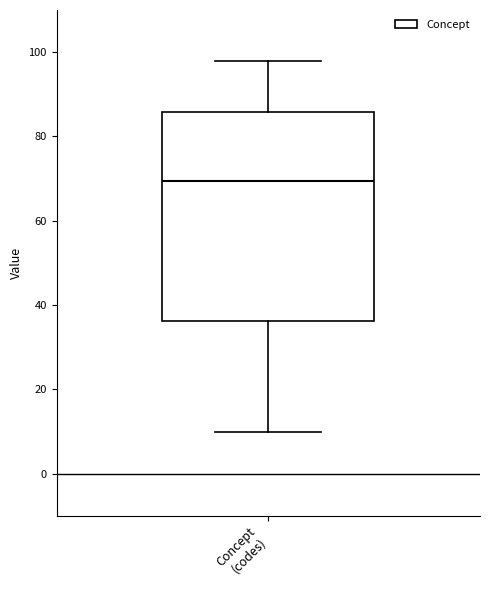

Where does the upper whisker of the box for Concept (codes) end on the y-axis? The values are not printed on the chart, so give them approximately, as read against the axis.

98